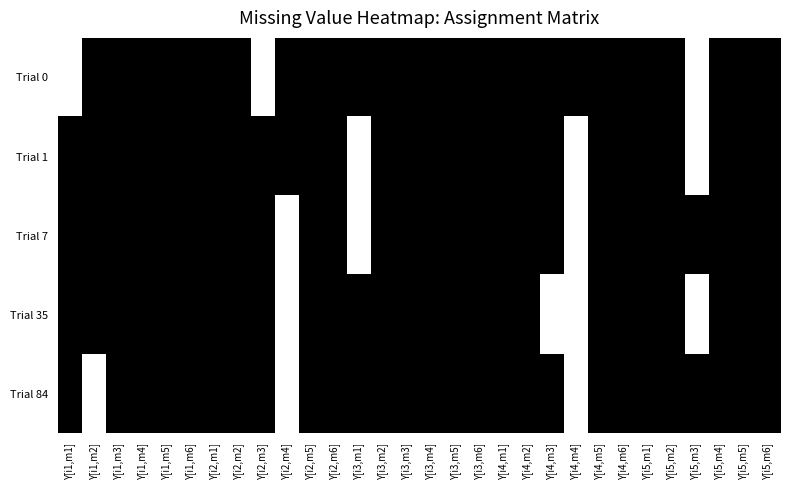

What is the greatest value displayed?

1